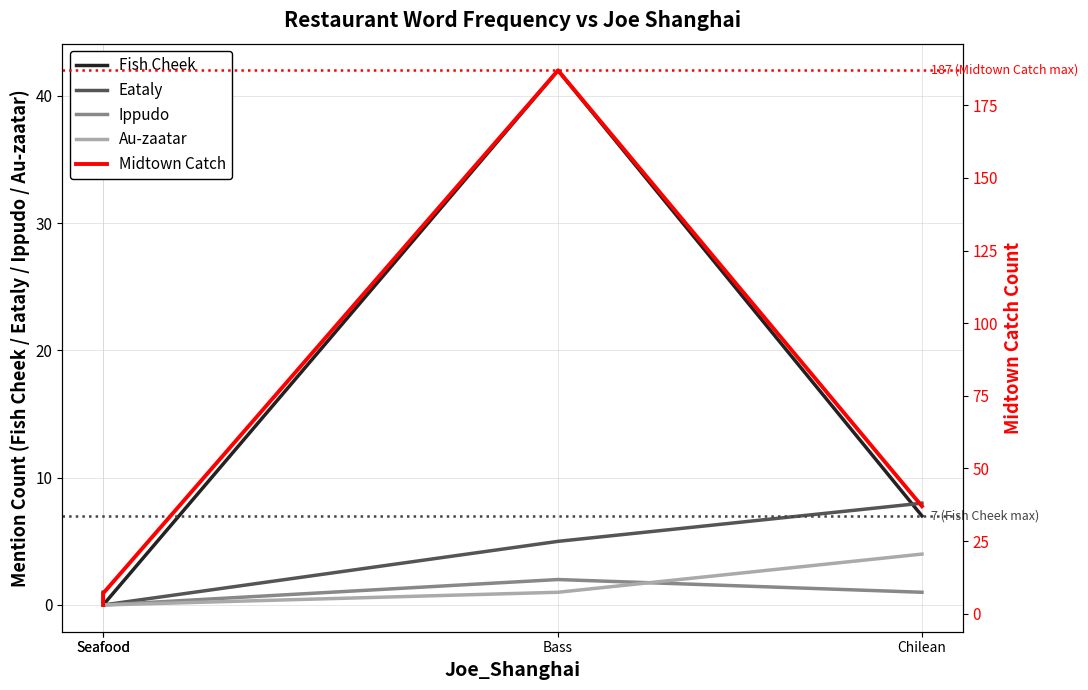

What is the average value of the Fish Cheek series?

12